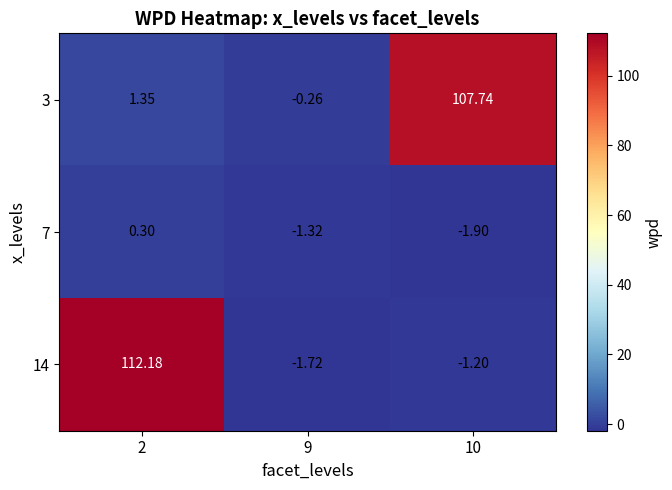

Is the value of 3 at 2 greater than the value of 14 at 9?

Yes